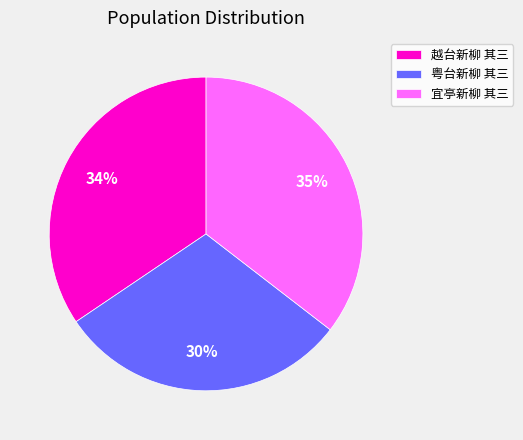

Which slice is the smallest?

粤台新柳 其三